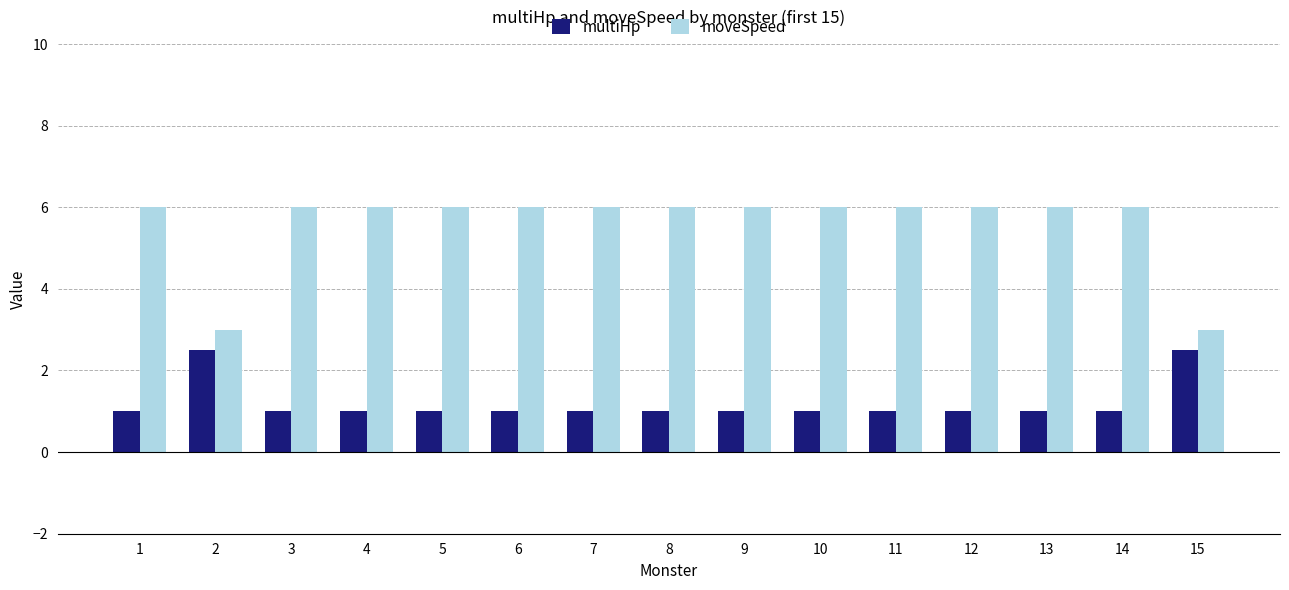

Rank the series by their maximum value, from highest to lowest.

moveSpeed, multiHp